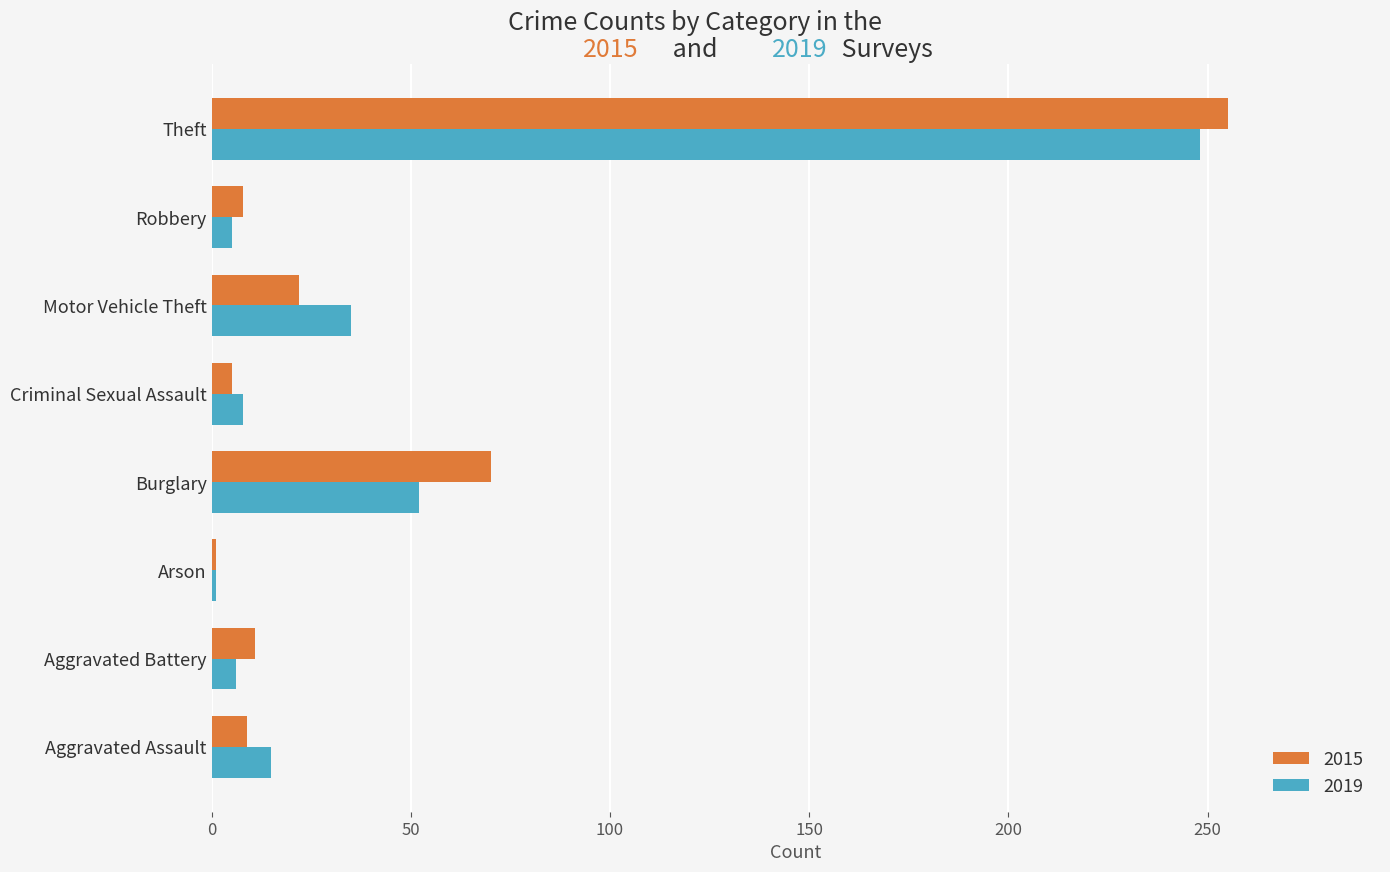

True or false: 2015 has a value of 70 at Burglary.

True